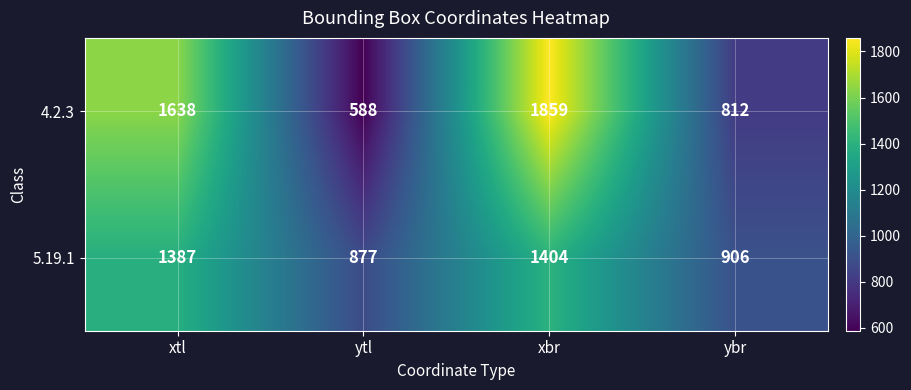

What is the sum of all 4.2.3 values?

4897